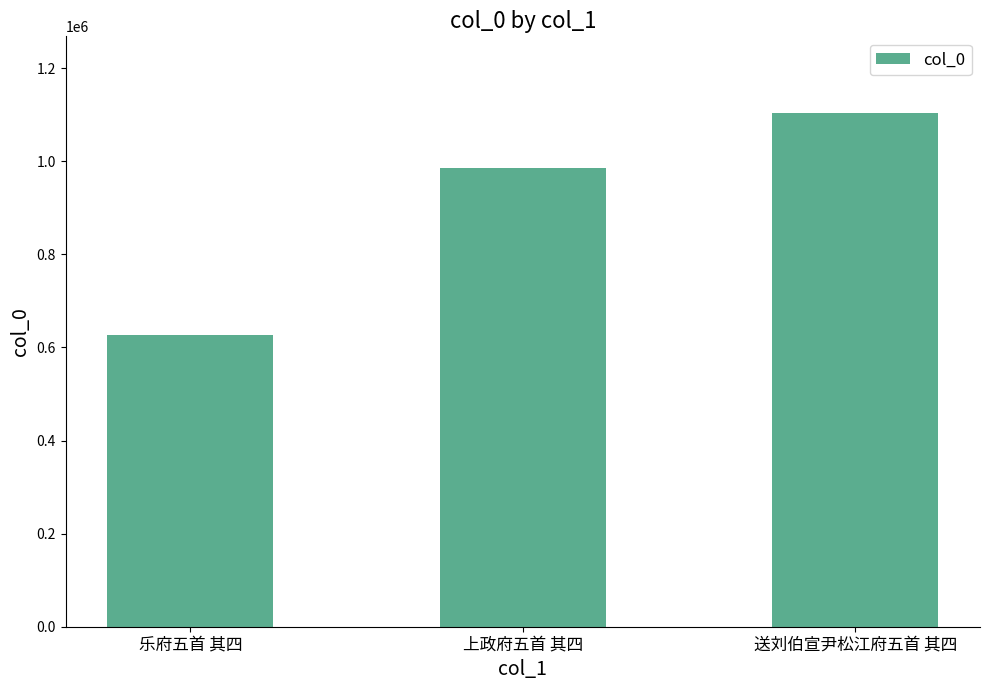

What is the minimum value shown in the chart?

625912